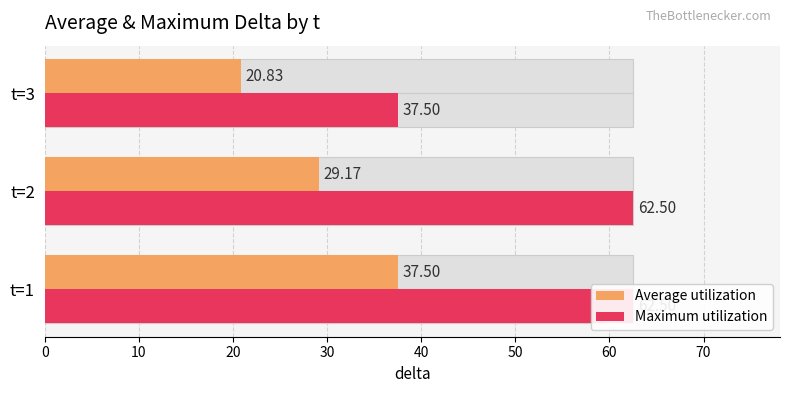

What is the average value of the Maximum utilization series?

54.2